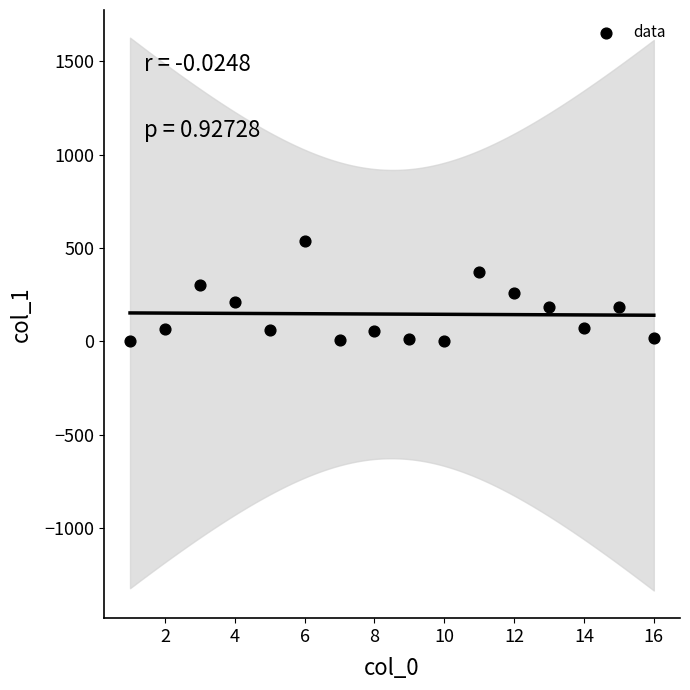

What is the range of Y values (max minus min)?

537.9